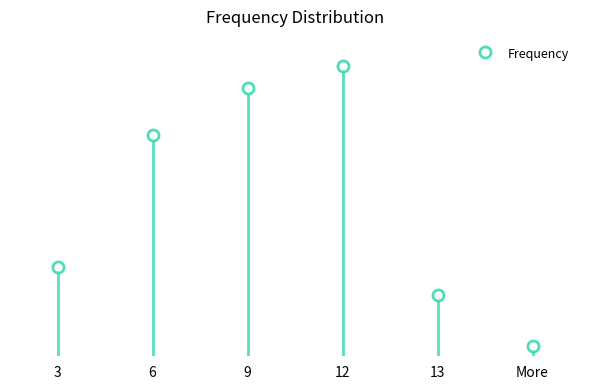

Reading right to left, transcribe all the data shown in this chart.

30	186	884	818	673	273